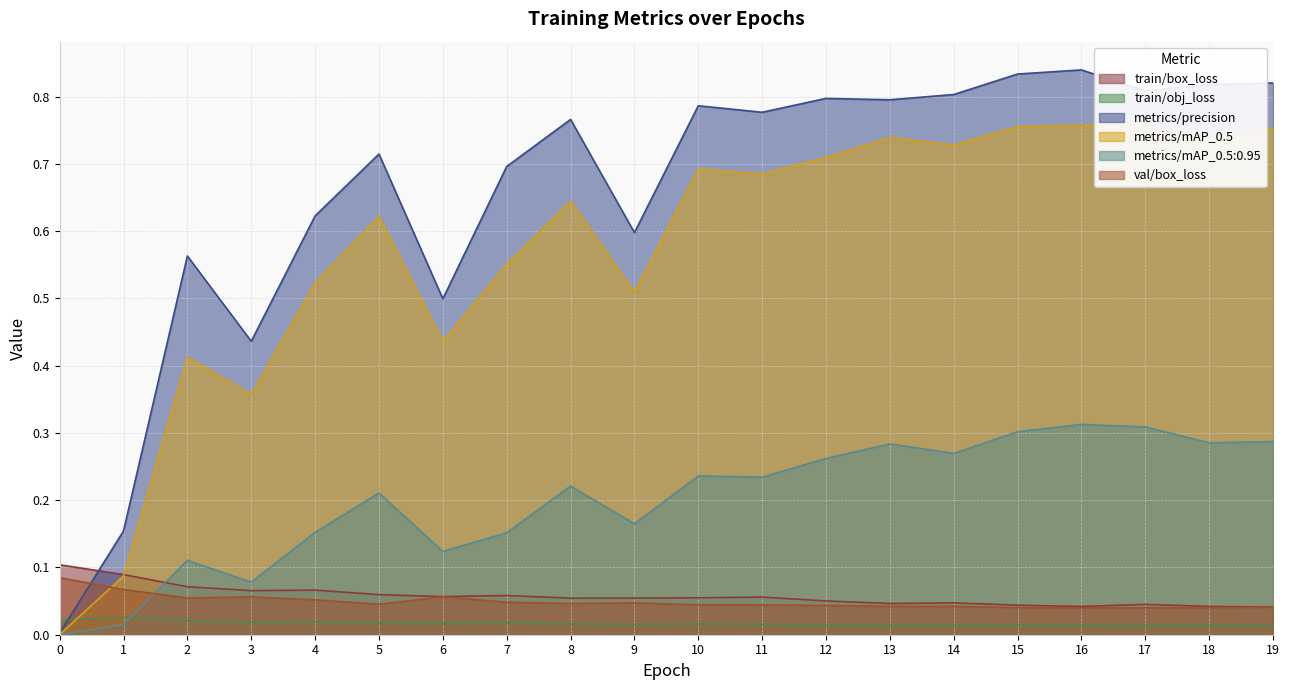

True or false: metrics/mAP_0.5:0.95 has a value of 0.3 at 13.

True